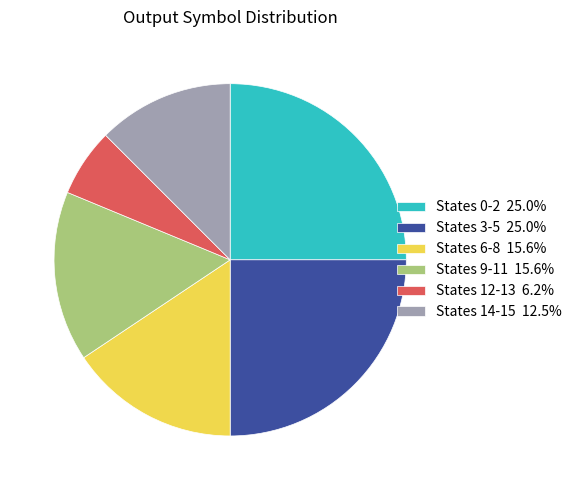

Is there any slice that represents more than half of the pie?

No